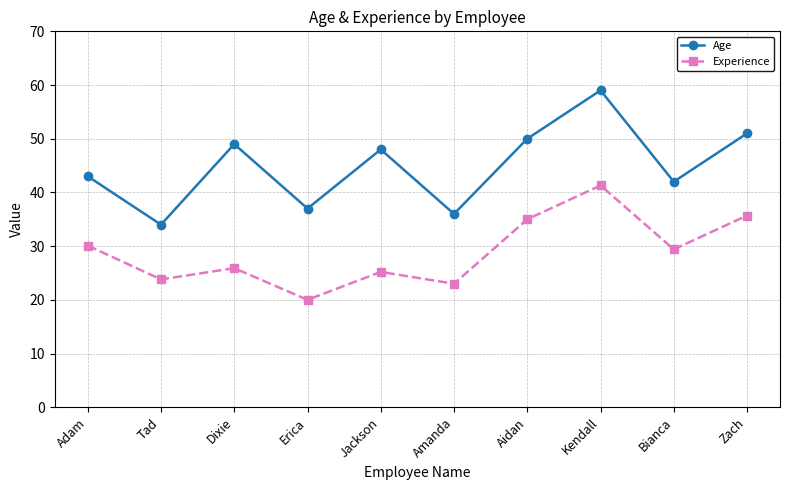

What is the minimum value shown in the chart?

20.0